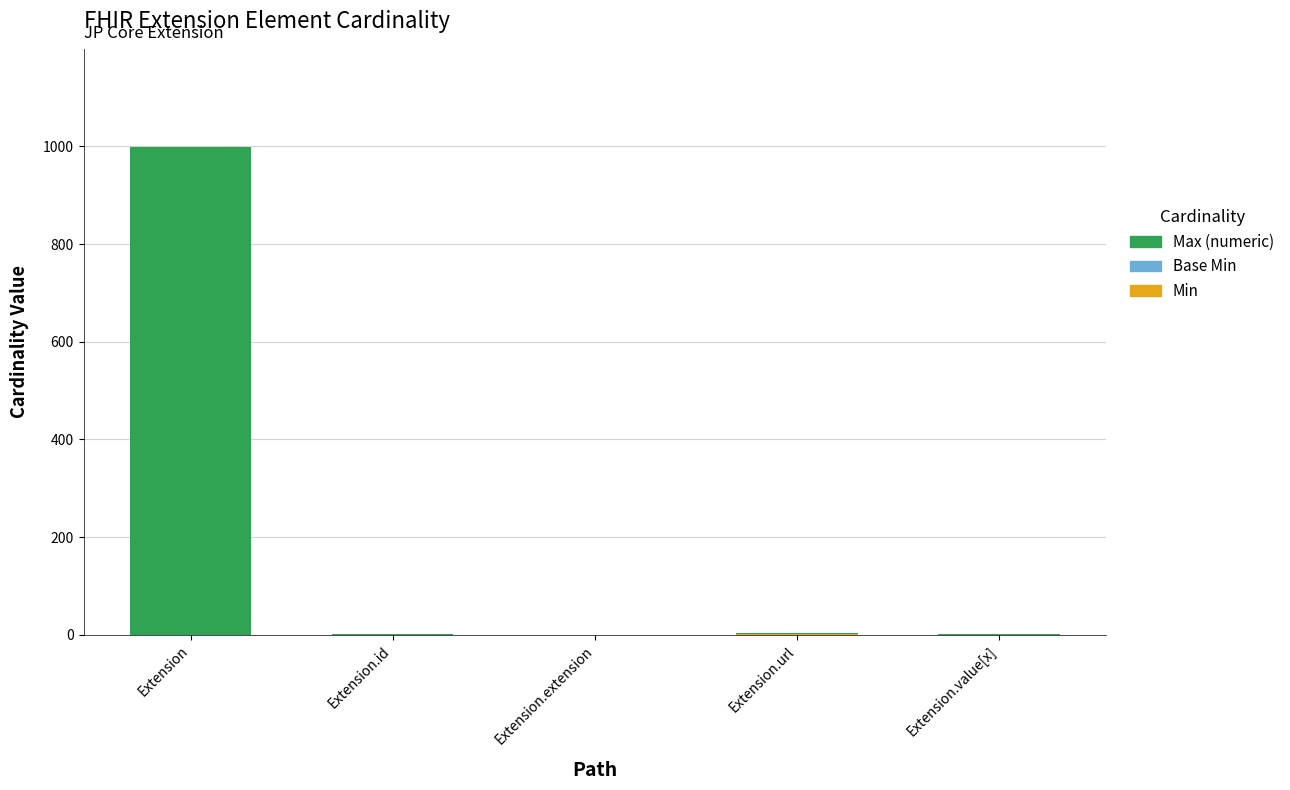

At which category is the sum across all series the highest?

Extension